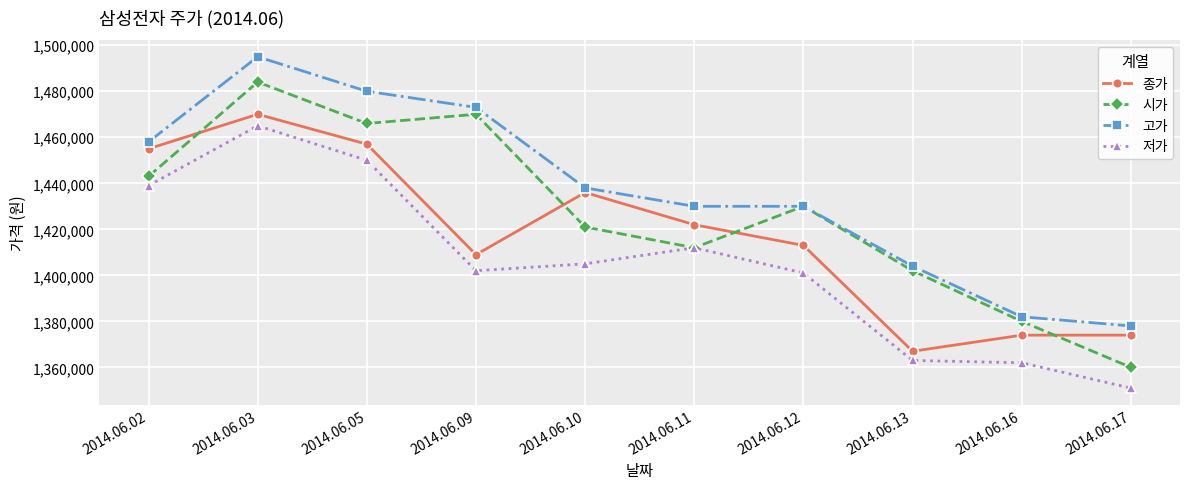

Which series has the largest total across all categories?

고가